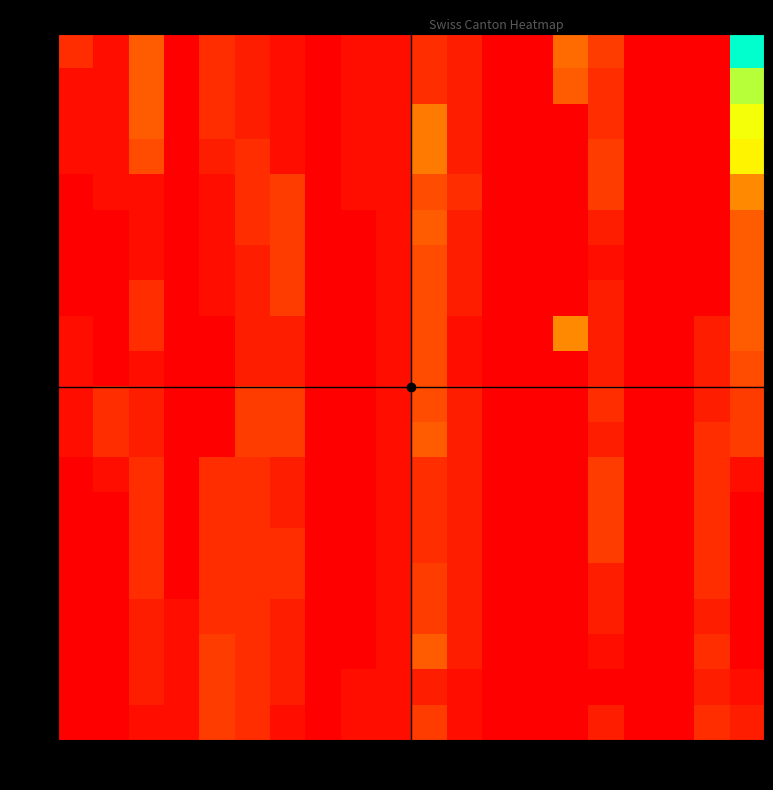

Reading right to left, extract all data points from this chart.

AG: TI=25	TG=0	SZ=0	SO=0	SH=4	SG=7	OW=0	NW=0	NE=2	LU=3	JU=1	GR=1	GL=0	GE=1	FR=2	BS=3	BL=0	BE=6	AR=1	AG=3
AR: TI=19	TG=0	SZ=0	SO=0	SH=3	SG=6	OW=0	NW=0	NE=2	LU=3	JU=1	GR=1	GL=0	GE=1	FR=2	BS=3	BL=0	BE=6	AR=1	AG=1
BE: TI=17	TG=0	SZ=0	SO=0	SH=3	SG=0	OW=0	NW=0	NE=2	LU=8	JU=1	GR=1	GL=0	GE=1	FR=2	BS=3	BL=0	BE=6	AR=1	AG=1
BL: TI=16	TG=0	SZ=0	SO=0	SH=4	SG=0	OW=0	NW=0	NE=2	LU=8	JU=1	GR=1	GL=0	GE=1	FR=3	BS=2	BL=0	BE=5	AR=1	AG=1
BS: TI=9	TG=0	SZ=0	SO=0	SH=4	SG=0	OW=0	NW=0	NE=3	LU=5	JU=1	GR=1	GL=0	GE=4	FR=3	BS=1	BL=0	BE=1	AR=1	AG=0
FR: TI=6	TG=0	SZ=0	SO=0	SH=2	SG=0	OW=0	NW=0	NE=2	LU=6	JU=1	GR=0	GL=0	GE=4	FR=3	BS=1	BL=0	BE=1	AR=0	AG=0
GE: TI=6	TG=0	SZ=0	SO=0	SH=1	SG=0	OW=0	NW=0	NE=2	LU=5	JU=1	GR=0	GL=0	GE=4	FR=2	BS=1	BL=0	BE=1	AR=0	AG=0
GL: TI=6	TG=0	SZ=0	SO=0	SH=2	SG=0	OW=0	NW=0	NE=2	LU=5	JU=1	GR=0	GL=0	GE=4	FR=2	BS=1	BL=0	BE=3	AR=0	AG=0
GR: TI=6	TG=2	SZ=0	SO=0	SH=2	SG=9	OW=0	NW=0	NE=1	LU=5	JU=1	GR=0	GL=0	GE=2	FR=2	BS=0	BL=0	BE=3	AR=0	AG=1
JU: TI=5	TG=2	SZ=0	SO=0	SH=2	SG=0	OW=0	NW=0	NE=1	LU=5	JU=1	GR=0	GL=0	GE=2	FR=2	BS=0	BL=0	BE=1	AR=0	AG=1
LU: TI=4	TG=2	SZ=0	SO=0	SH=3	SG=0	OW=0	NW=0	NE=2	LU=5	JU=1	GR=0	GL=0	GE=4	FR=4	BS=0	BL=0	BE=2	AR=3	AG=1
NE: TI=4	TG=3	SZ=0	SO=0	SH=2	SG=0	OW=0	NW=0	NE=2	LU=6	JU=1	GR=0	GL=0	GE=4	FR=4	BS=0	BL=0	BE=2	AR=3	AG=1
NW: TI=1	TG=3	SZ=0	SO=0	SH=4	SG=0	OW=0	NW=0	NE=2	LU=3	JU=1	GR=0	GL=0	GE=2	FR=3	BS=3	BL=0	BE=3	AR=1	AG=0
OW: TI=0	TG=3	SZ=0	SO=0	SH=4	SG=0	OW=0	NW=0	NE=2	LU=3	JU=1	GR=0	GL=0	GE=2	FR=3	BS=3	BL=0	BE=3	AR=0	AG=0
SG: TI=0	TG=3	SZ=0	SO=0	SH=4	SG=0	OW=0	NW=0	NE=2	LU=3	JU=1	GR=0	GL=0	GE=3	FR=3	BS=3	BL=0	BE=3	AR=0	AG=0
SH: TI=0	TG=3	SZ=0	SO=0	SH=2	SG=0	OW=0	NW=0	NE=2	LU=4	JU=1	GR=0	GL=0	GE=3	FR=3	BS=3	BL=0	BE=3	AR=0	AG=0
SO: TI=0	TG=2	SZ=0	SO=0	SH=2	SG=0	OW=0	NW=0	NE=2	LU=4	JU=1	GR=0	GL=0	GE=2	FR=3	BS=3	BL=1	BE=2	AR=0	AG=0
SZ: TI=0	TG=3	SZ=0	SO=0	SH=1	SG=0	OW=0	NW=0	NE=2	LU=6	JU=1	GR=0	GL=0	GE=2	FR=3	BS=4	BL=1	BE=2	AR=0	AG=0
TG: TI=1	TG=2	SZ=0	SO=0	SH=0	SG=0	OW=0	NW=0	NE=1	LU=2	JU=1	GR=1	GL=0	GE=2	FR=3	BS=4	BL=1	BE=2	AR=0	AG=0
TI: TI=2	TG=3	SZ=0	SO=0	SH=2	SG=0	OW=0	NW=0	NE=1	LU=4	JU=1	GR=1	GL=0	GE=1	FR=3	BS=4	BL=1	BE=1	AR=0	AG=0